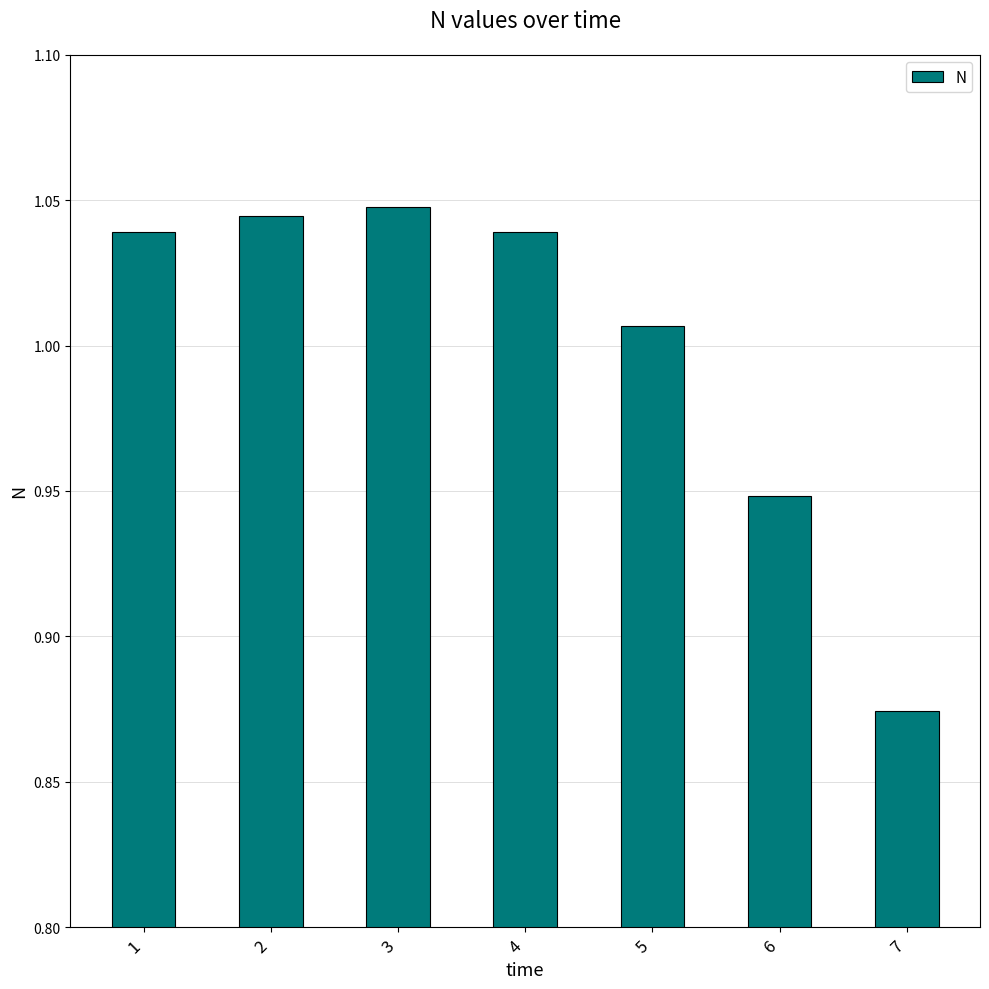

The chart shows a value of 0.2 at 5. True or false?

False